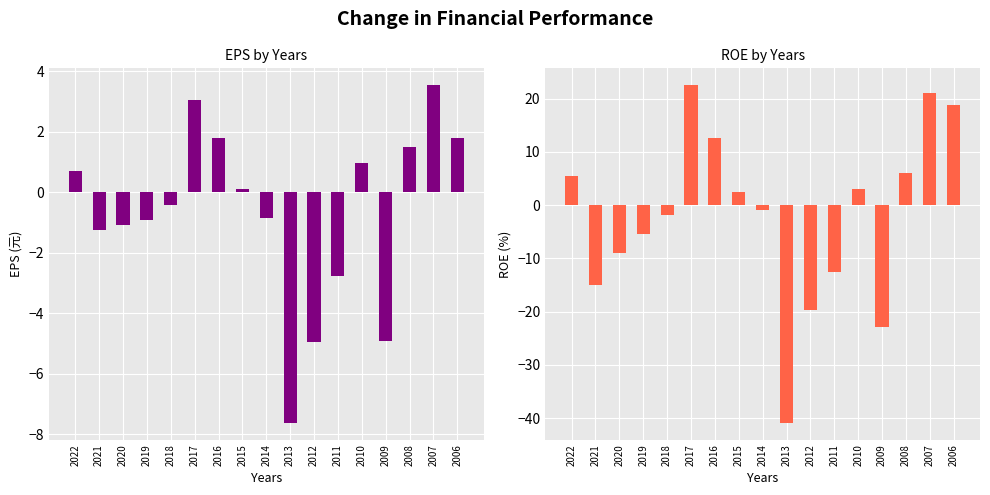

What is the highest value of the ROE(%) series?

22.5